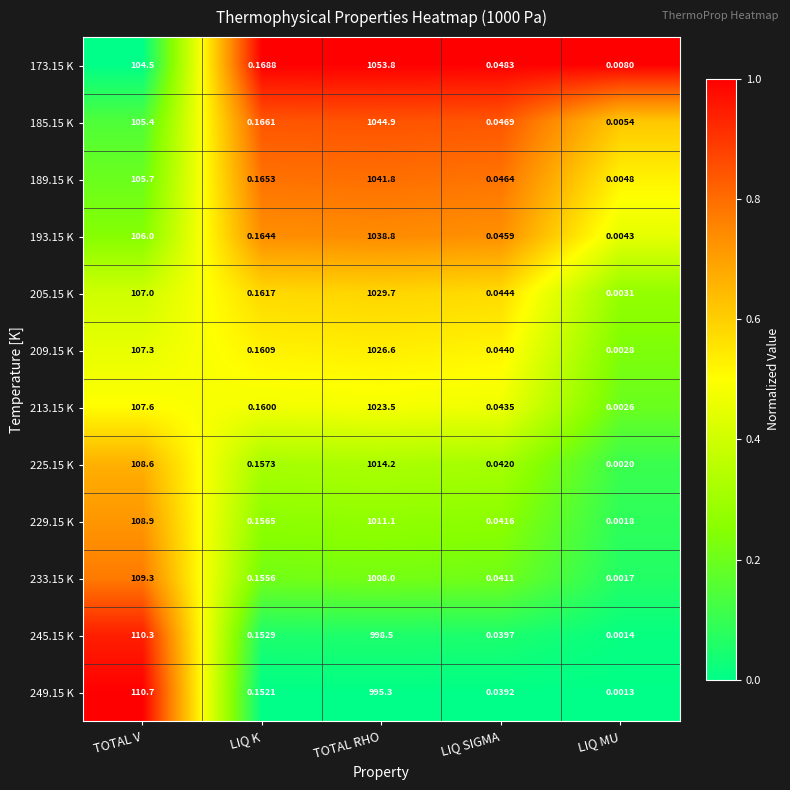

Where is 189.15 K nearest to the value 520?

TOTAL V